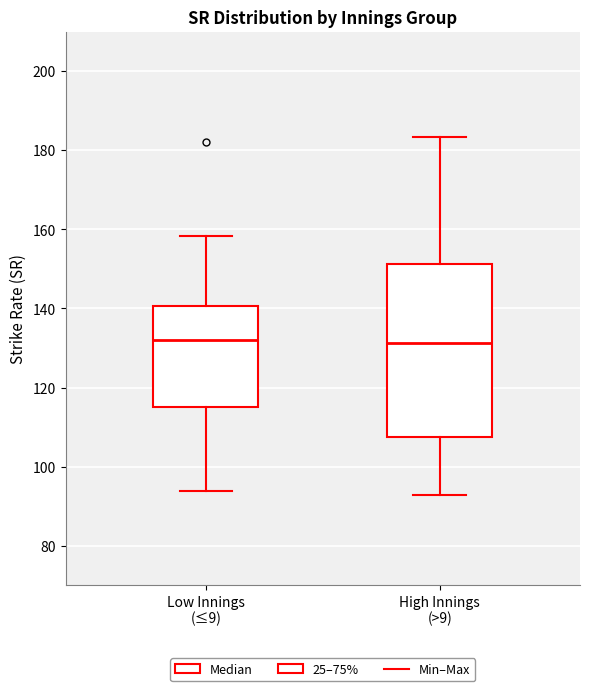

Which box is the tallest, from its lower edge to its upper edge?

High Innings (>9)